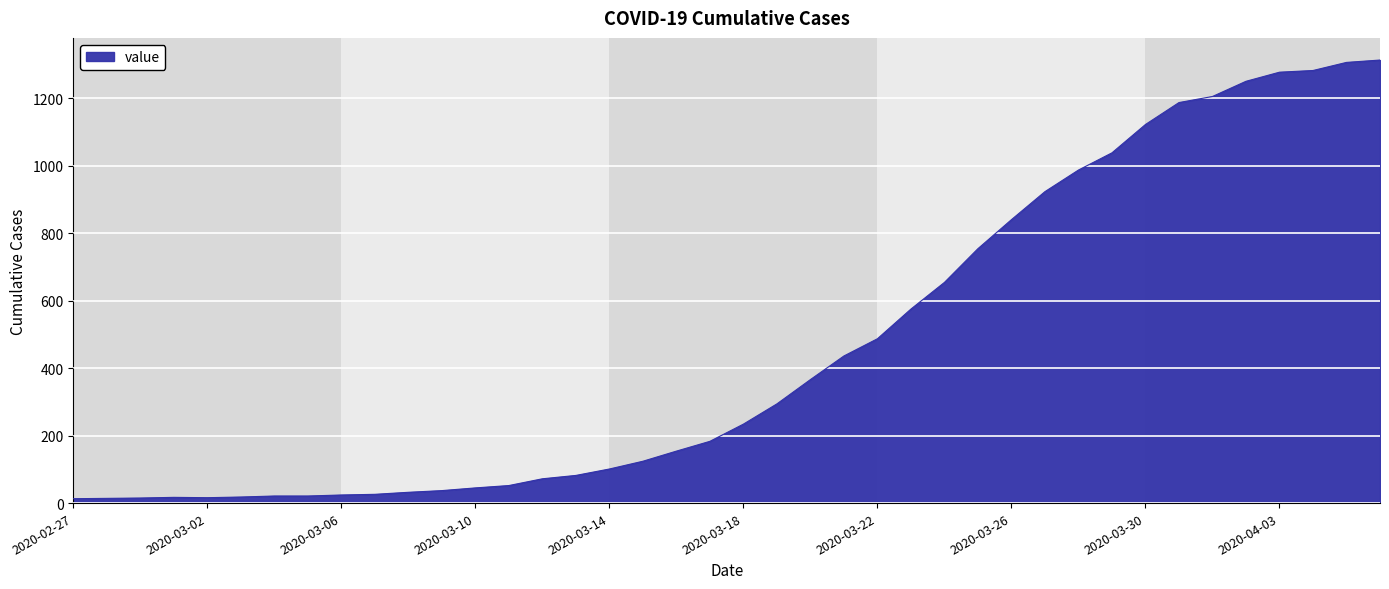

What is the difference between the maximum and minimum values?

1300